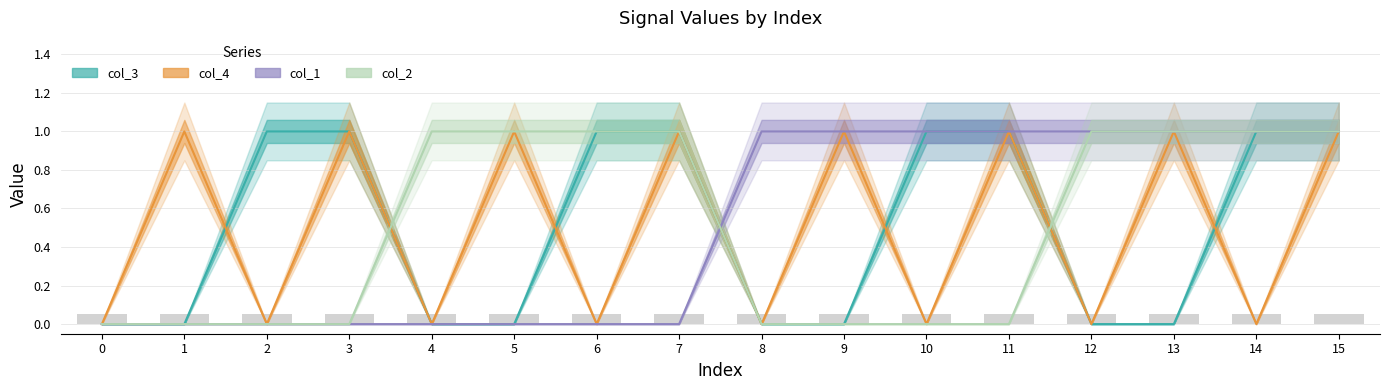

Reading right to left, transcribe all the data shown in this chart.

col_3: 15=1	14=1	13=0	12=0	11=1	10=1	9=0	8=0	7=1	6=1	5=0	4=0	3=1	2=1	1=0	0=0
col_4: 15=1	14=0	13=1	12=0	11=1	10=0	9=1	8=0	7=1	6=0	5=1	4=0	3=1	2=0	1=1	0=0
col_1: 15=1	14=1	13=1	12=1	11=1	10=1	9=1	8=1	7=0	6=0	5=0	4=0	3=0	2=0	1=0	0=0
col_2: 15=1	14=1	13=1	12=1	11=0	10=0	9=0	8=0	7=1	6=1	5=1	4=1	3=0	2=0	1=0	0=0